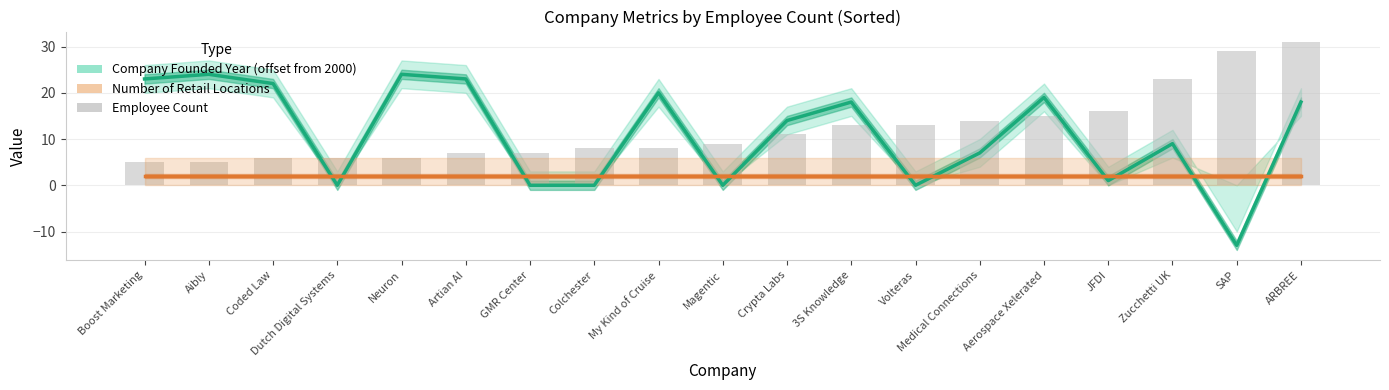

The value of Employee Count at Coded Law is 6. True or false?

True